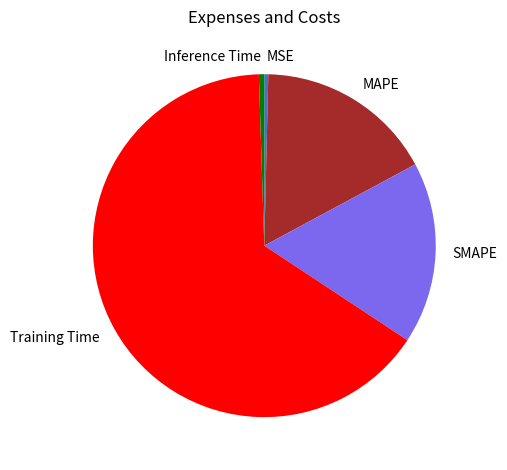

Between MAPE and MSE, which is larger?

MAPE